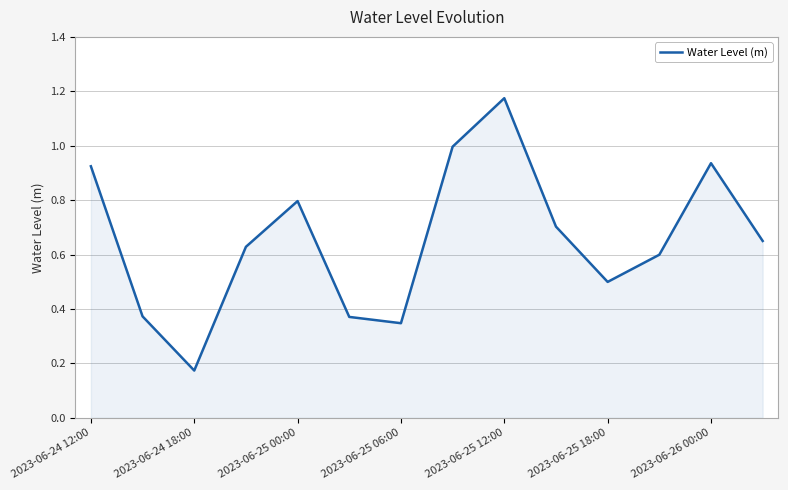

True or false: the data shows 0.8 at 2023-06-25 00:00.

True